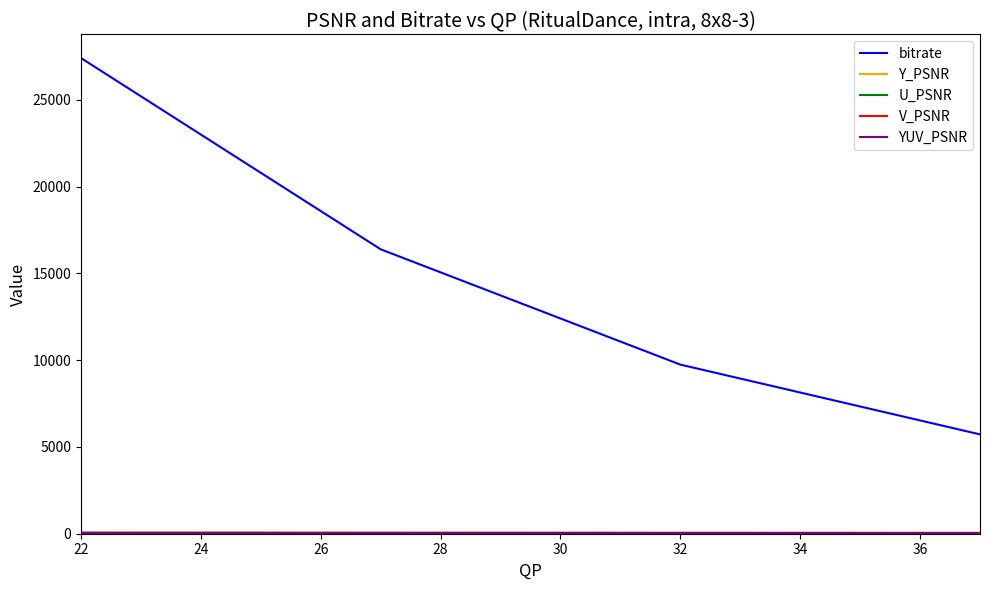

Which series has the widest spread of values?

bitrate